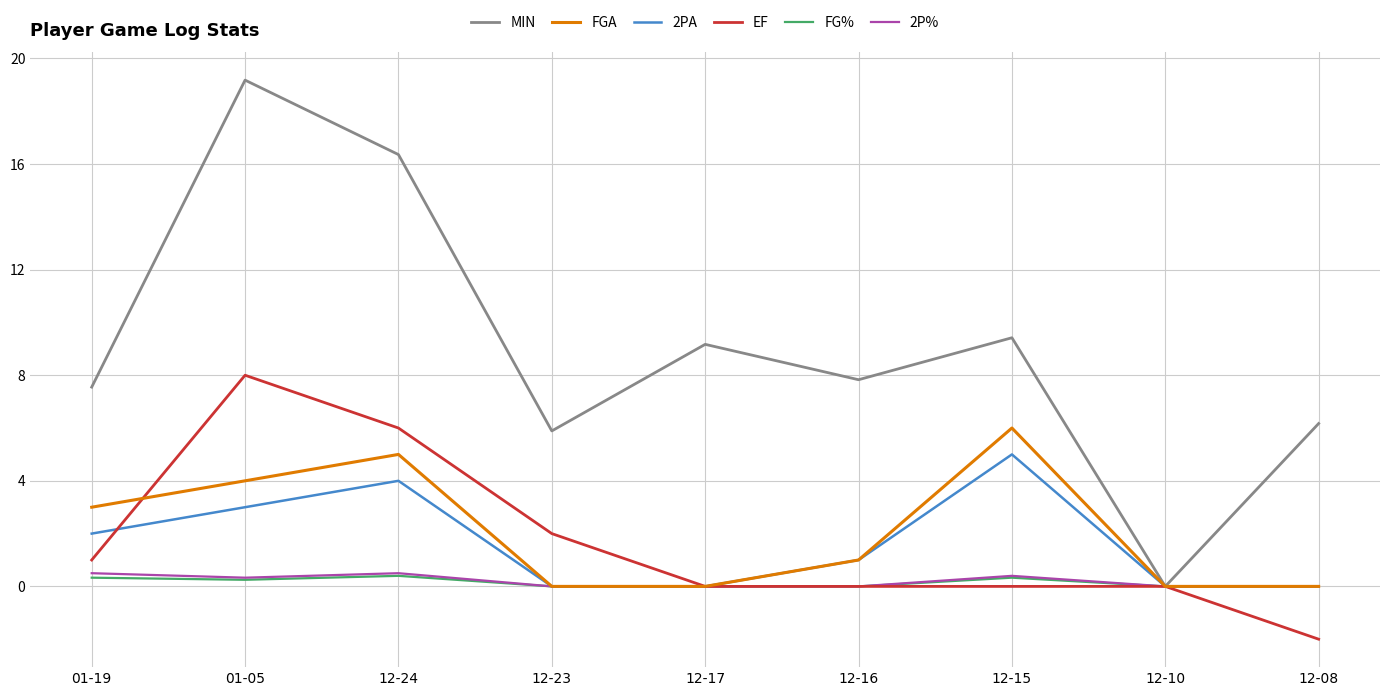

Which series has the largest range (max minus min)?

MIN